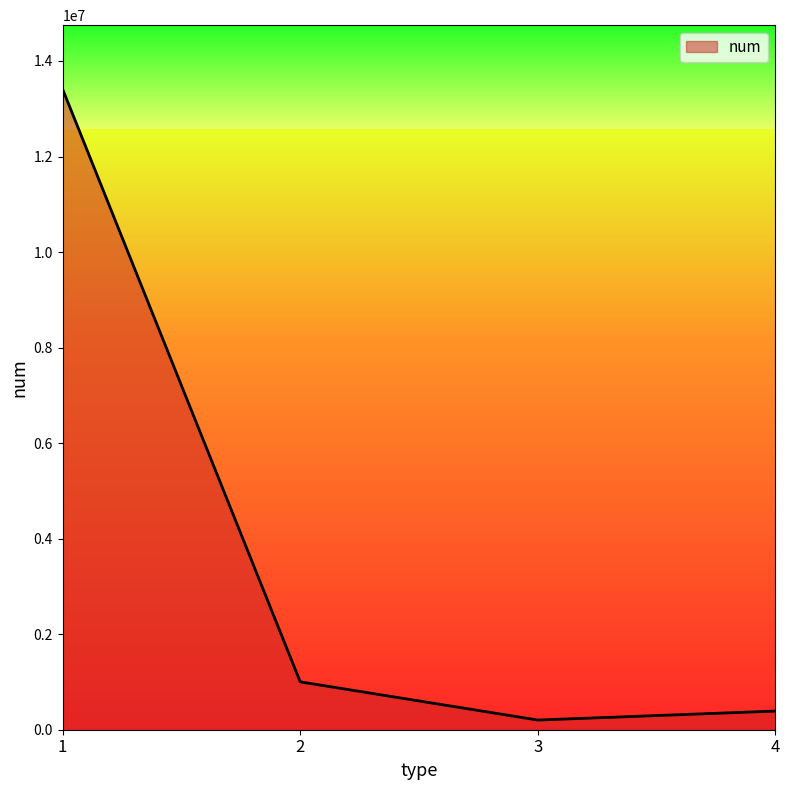

What is the greatest value displayed?

13408561